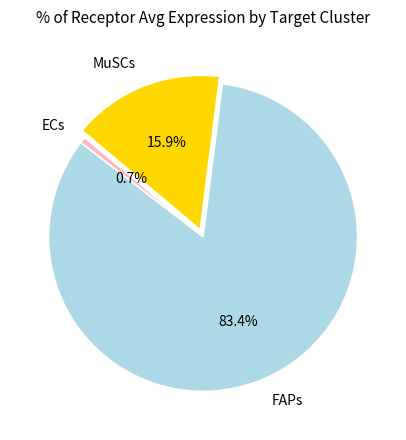

What is the majority slice?

FAPs